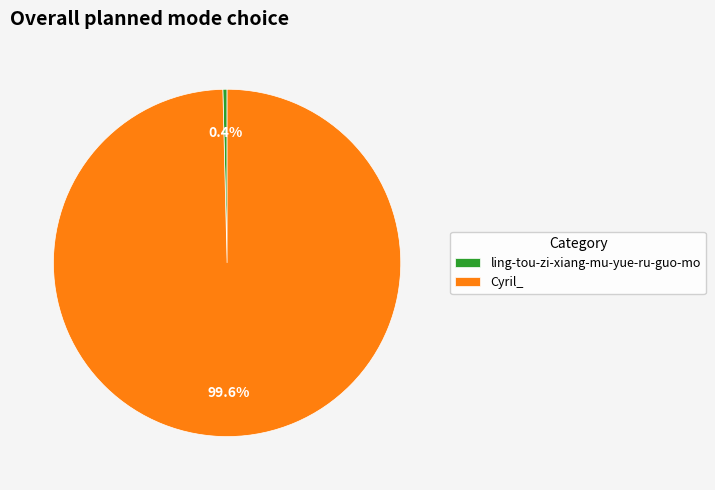

Rank the categories by value from highest to lowest.

Cyril_, ling-tou-zi-xiang-mu-yue-ru-guo-mo